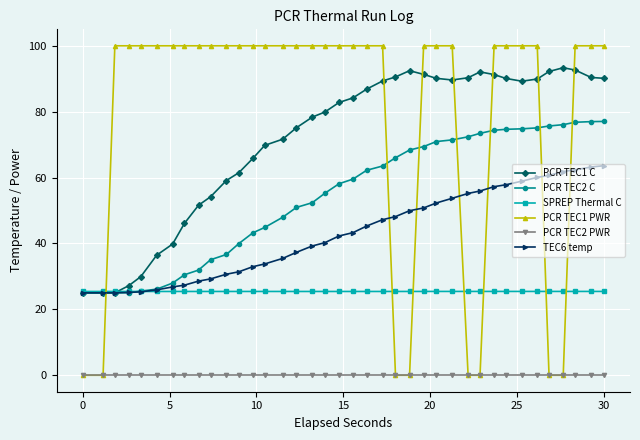

How many intersections are there between PCR TEC2 C and PCR TEC1 PWR?

7